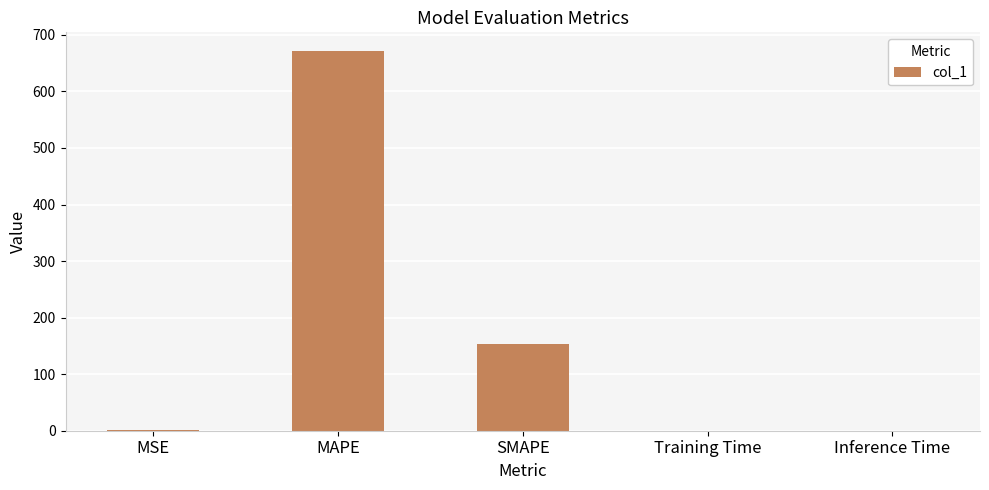

What is the sum of all values?

825.5